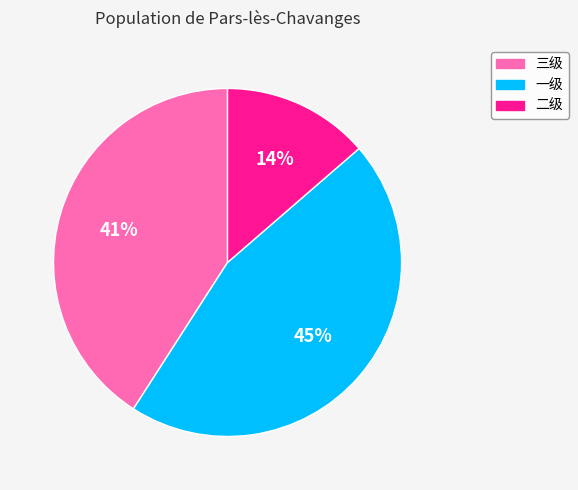

Which has a higher value, 二级 or 三级?

三级